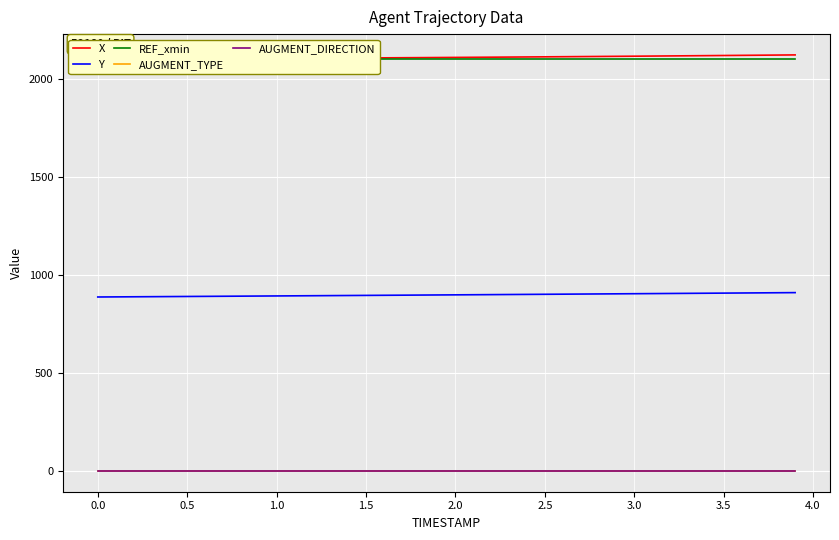

Count the number of categories in the chart.

40